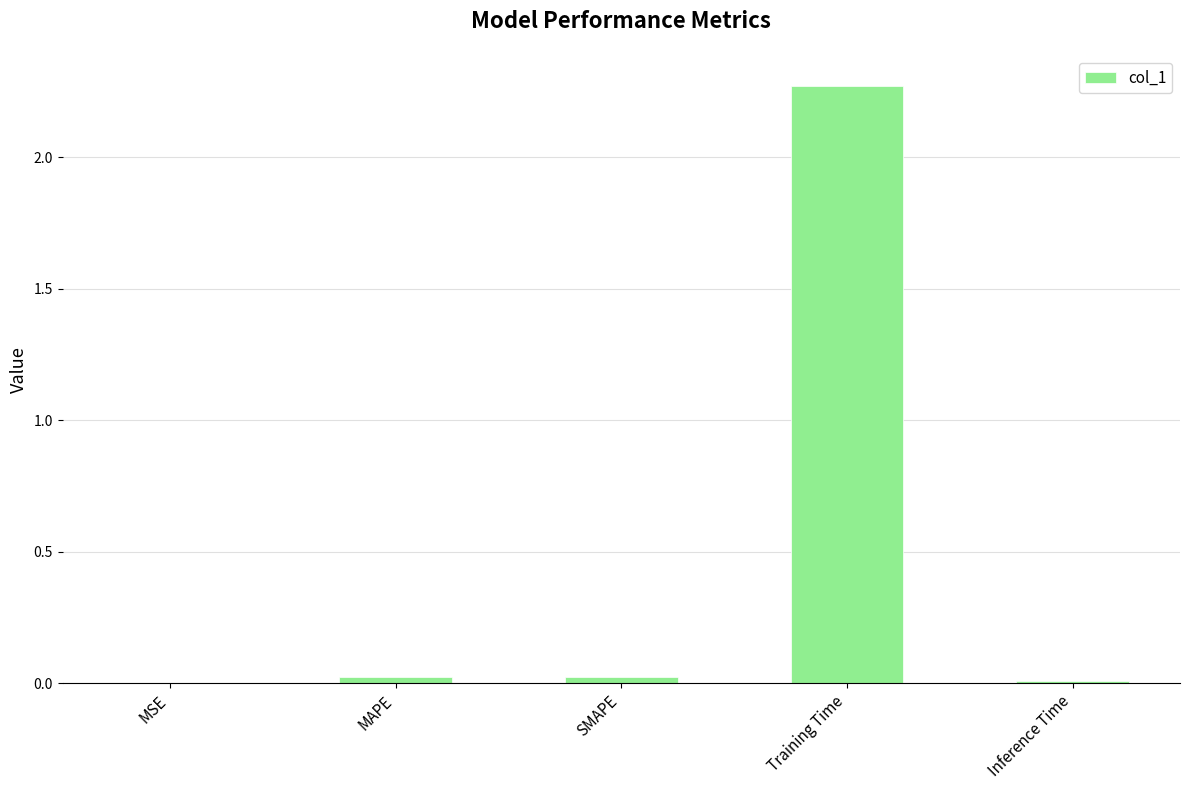

Count the number of categories in the chart.

5